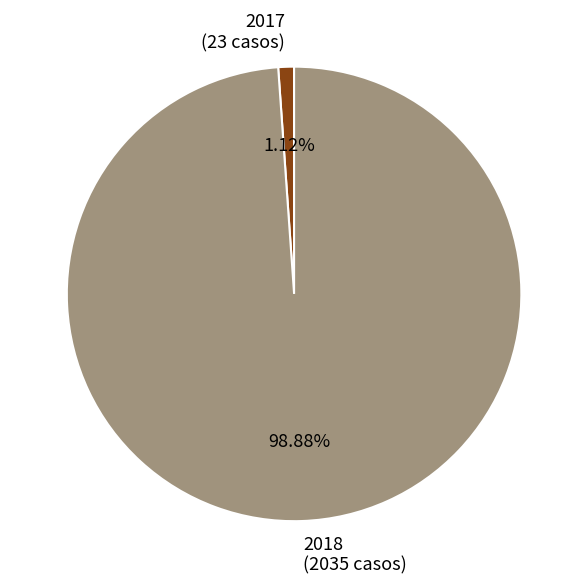

Which has a higher value, 2017 or 2018?

2018